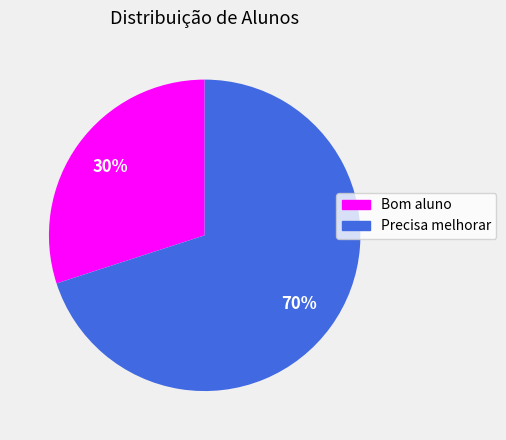

Count the number of slices in the pie.

2